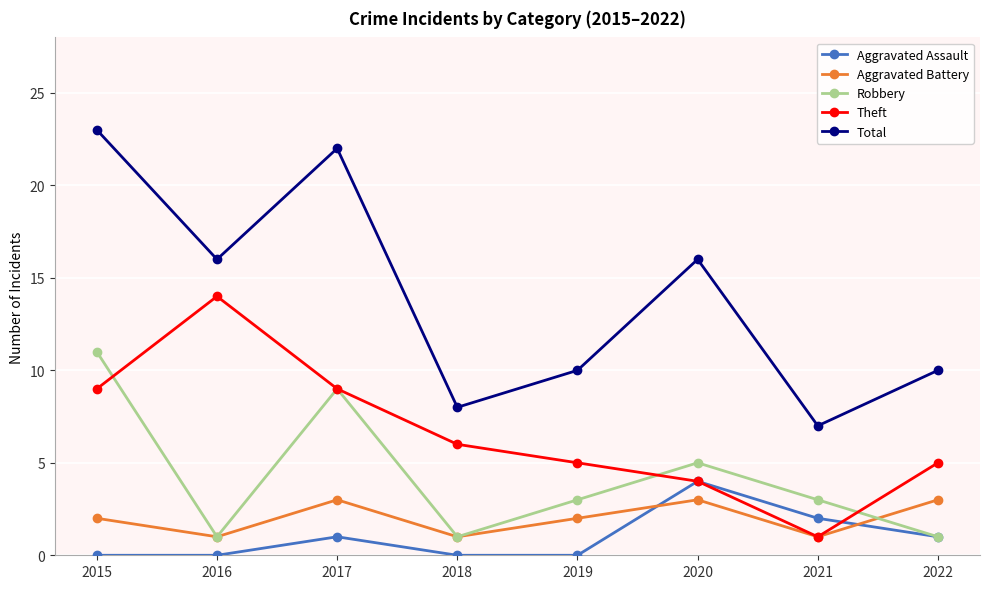

What is the total value across all series at 2021?

14